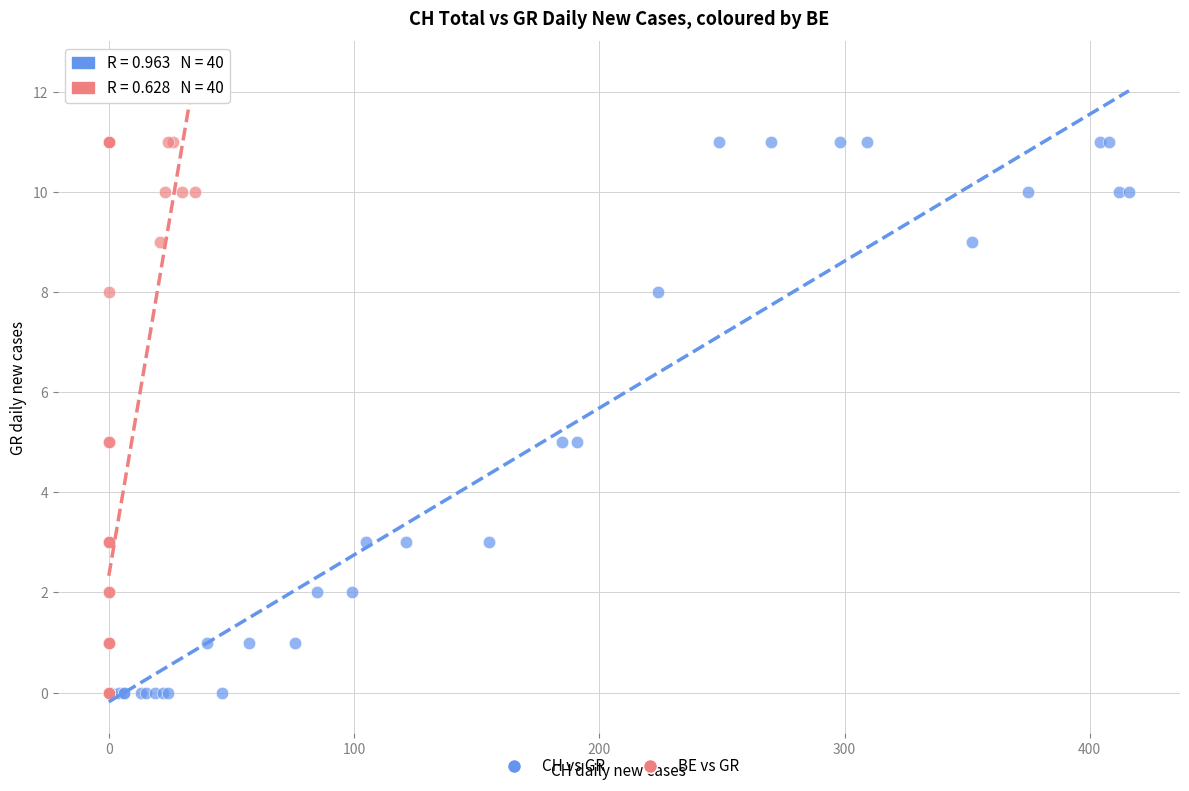

What are all the series names shown in the legend?

CH vs GR, BE vs GR